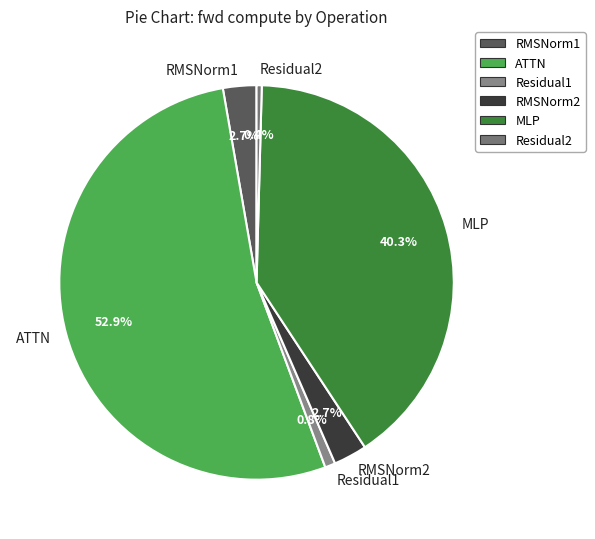

Approximately how many times larger is the value at ATTN compared to Residual2?

124.5